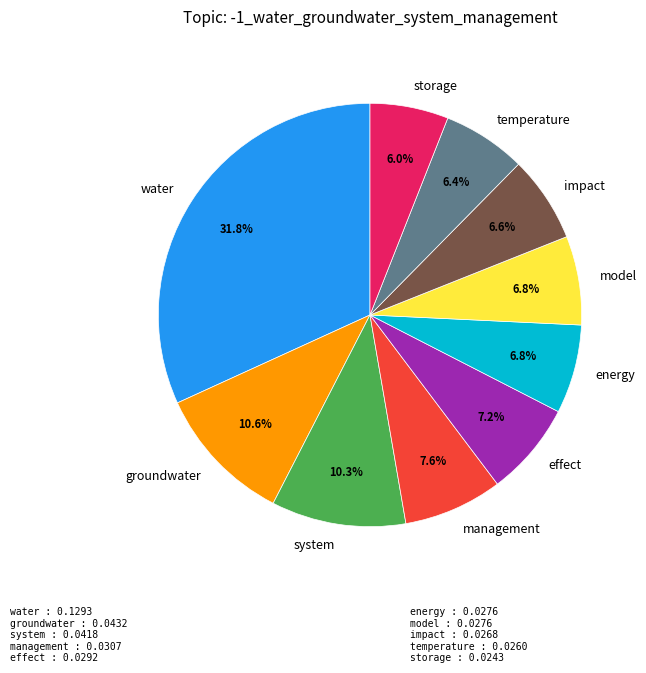

To the nearest percent, what is the combined percentage of impact and effect?

14%